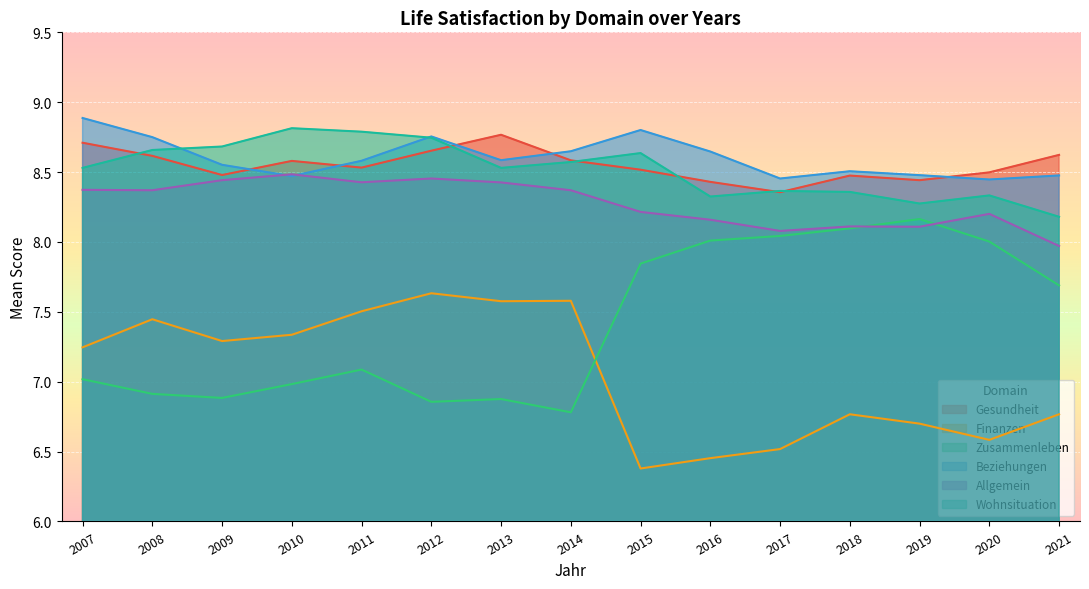

What value does the Beziehungen series have at 2010?

8.5